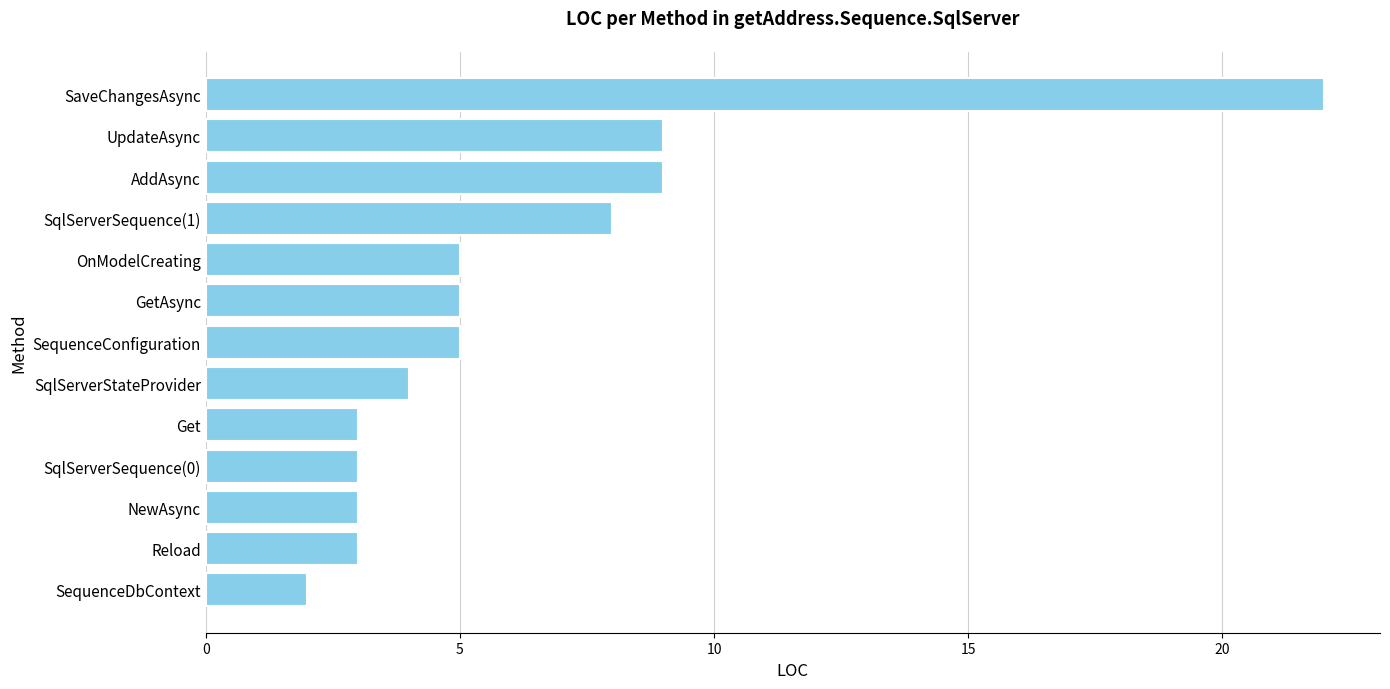

What is the approximate value at Reload?

3